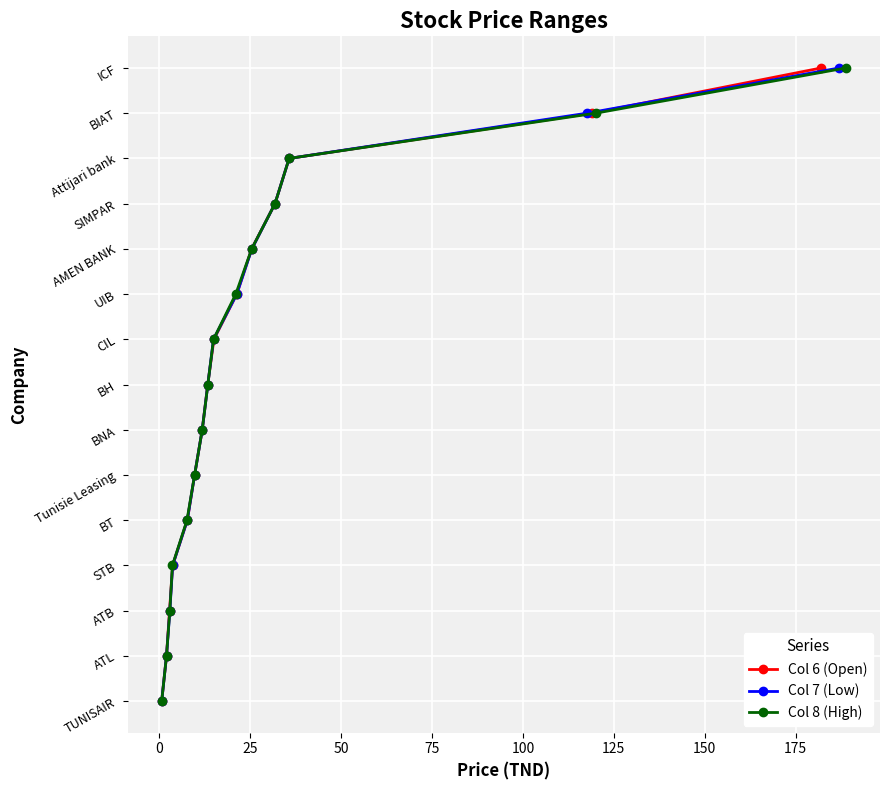

How many lines are shown in the chart?

3